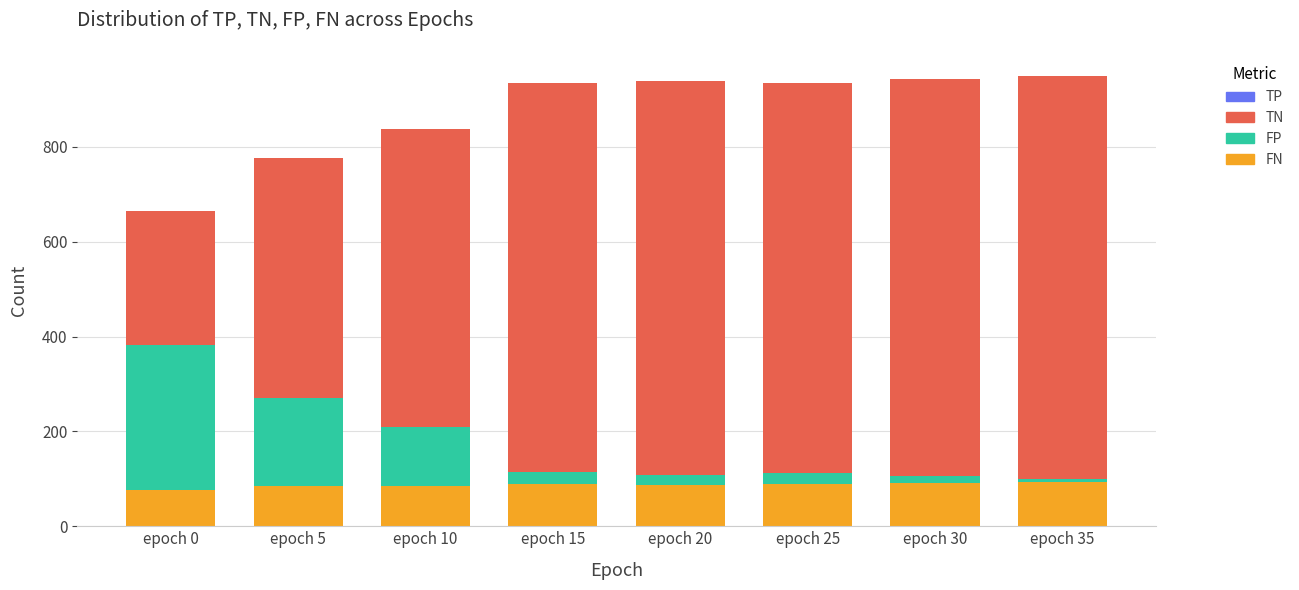

What is the difference between the maximum and minimum values in the FN series?

18